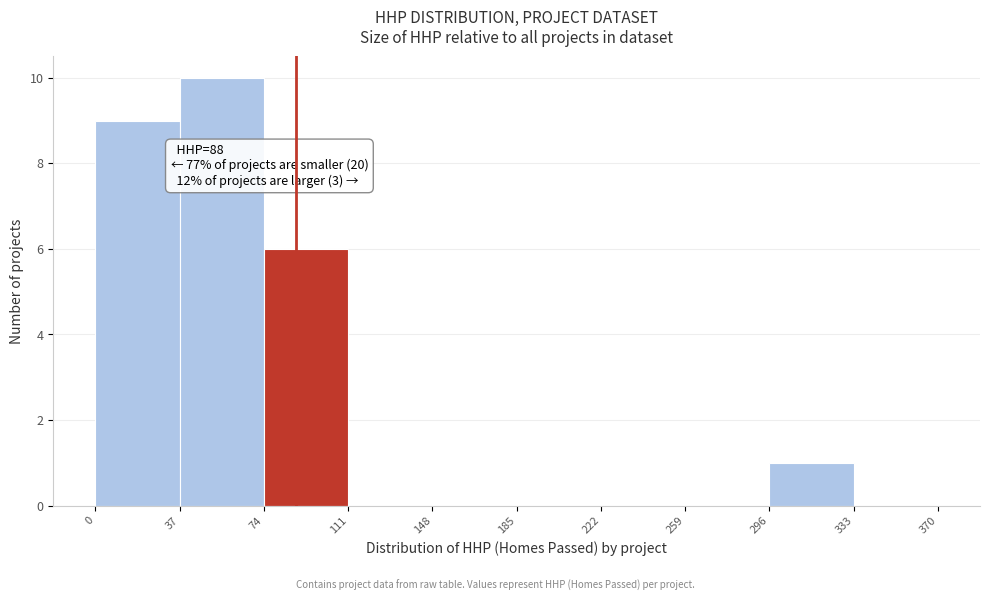

Which range on the x-axis has the tallest bar?

37 to 74